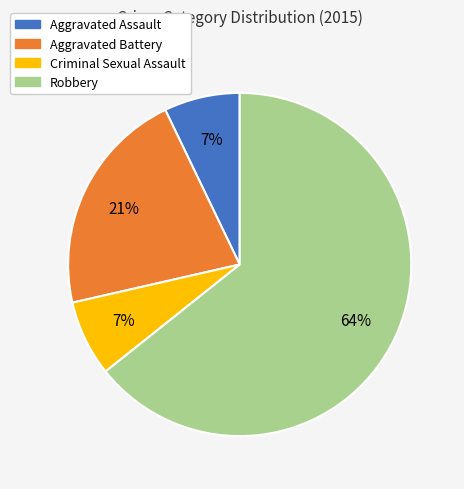

What is the largest slice in the pie chart?

Robbery